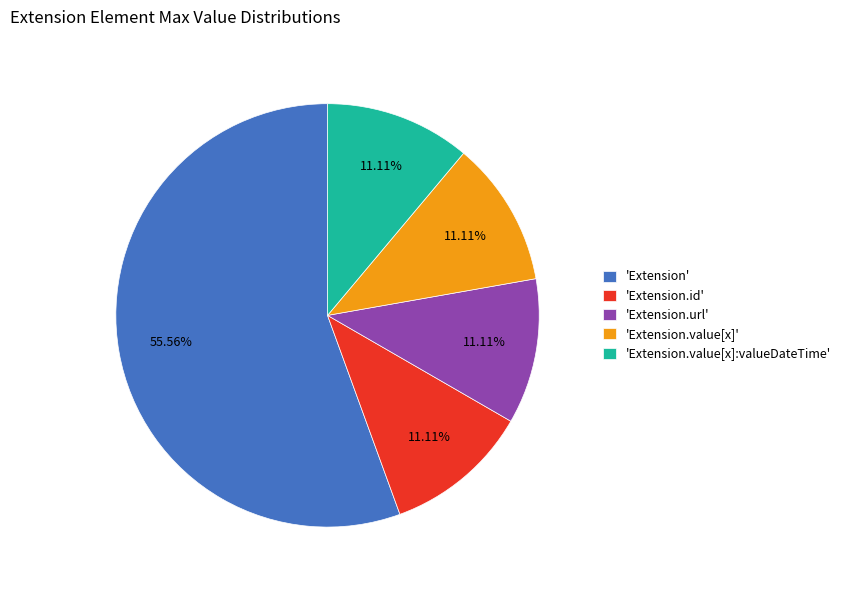

Combined, do 'Extension.value[x]' and 'Extension' account for over 50%?

Yes